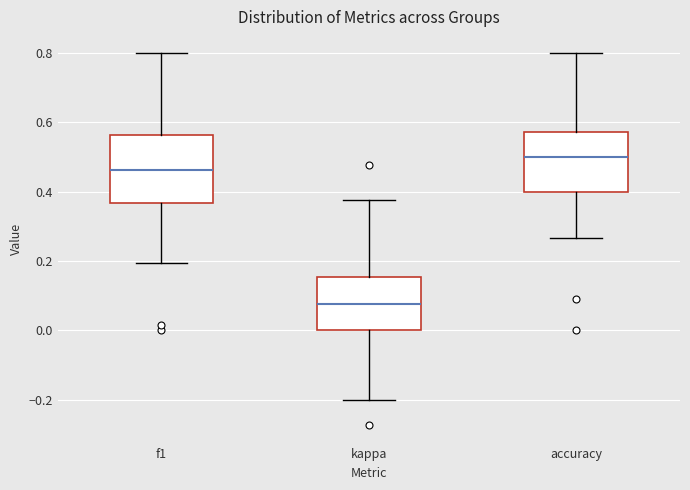

Which box has the lowest median line?

kappa